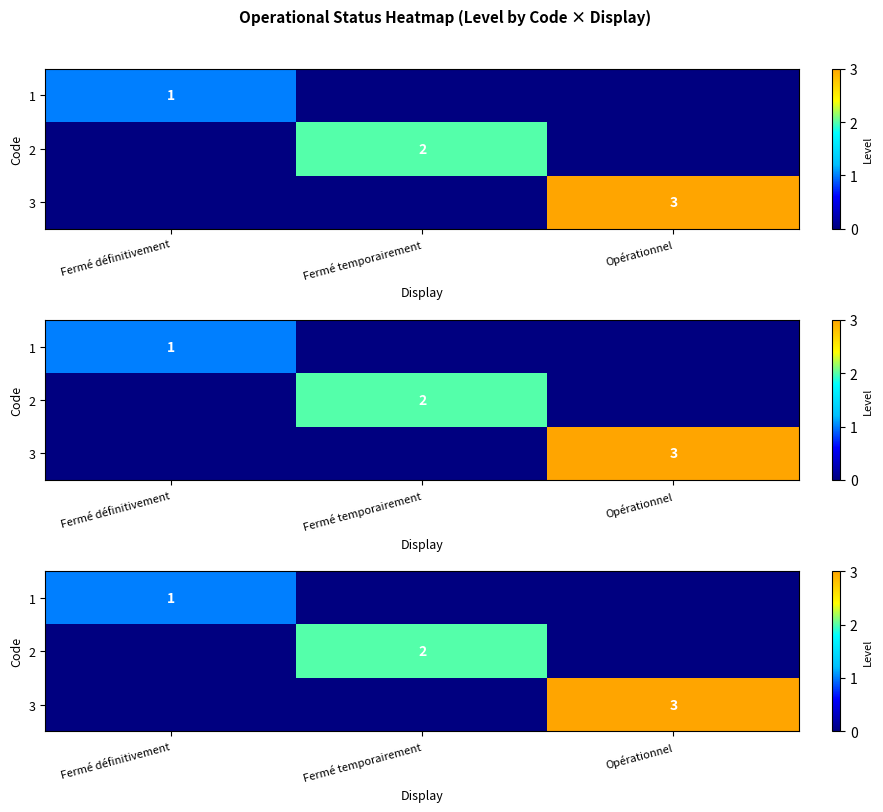

Is the value of 2 at Fermé temporairement greater than the value of 1 at Opérationnel?

Yes